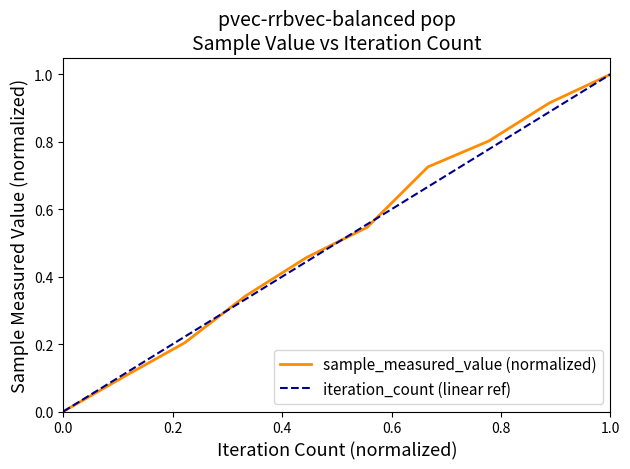

At which label does sample_measured_value (normalized) reach its peak?

1.0